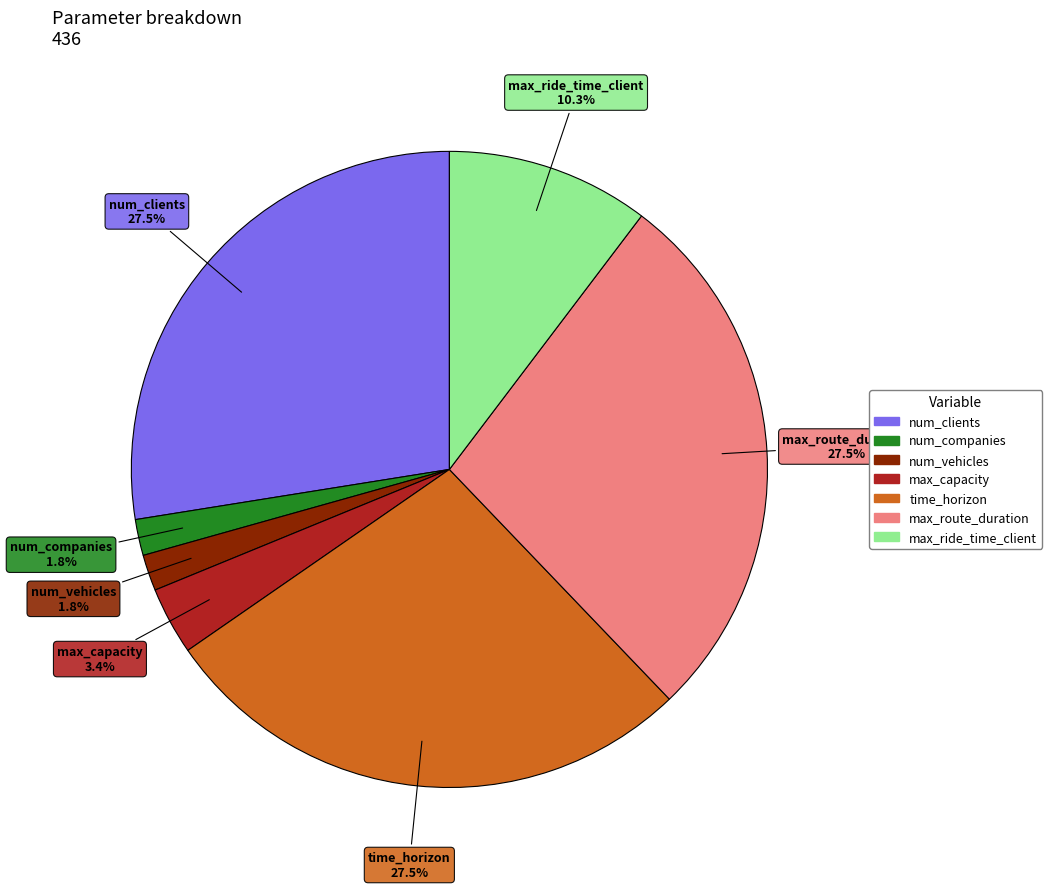

Combined, do num_vehicles and max_capacity account for over 50%?

No